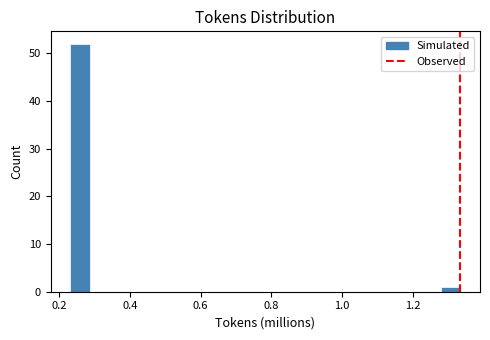

Read against the x-axis, roughly where is the centre of the tallest bar?

0.26